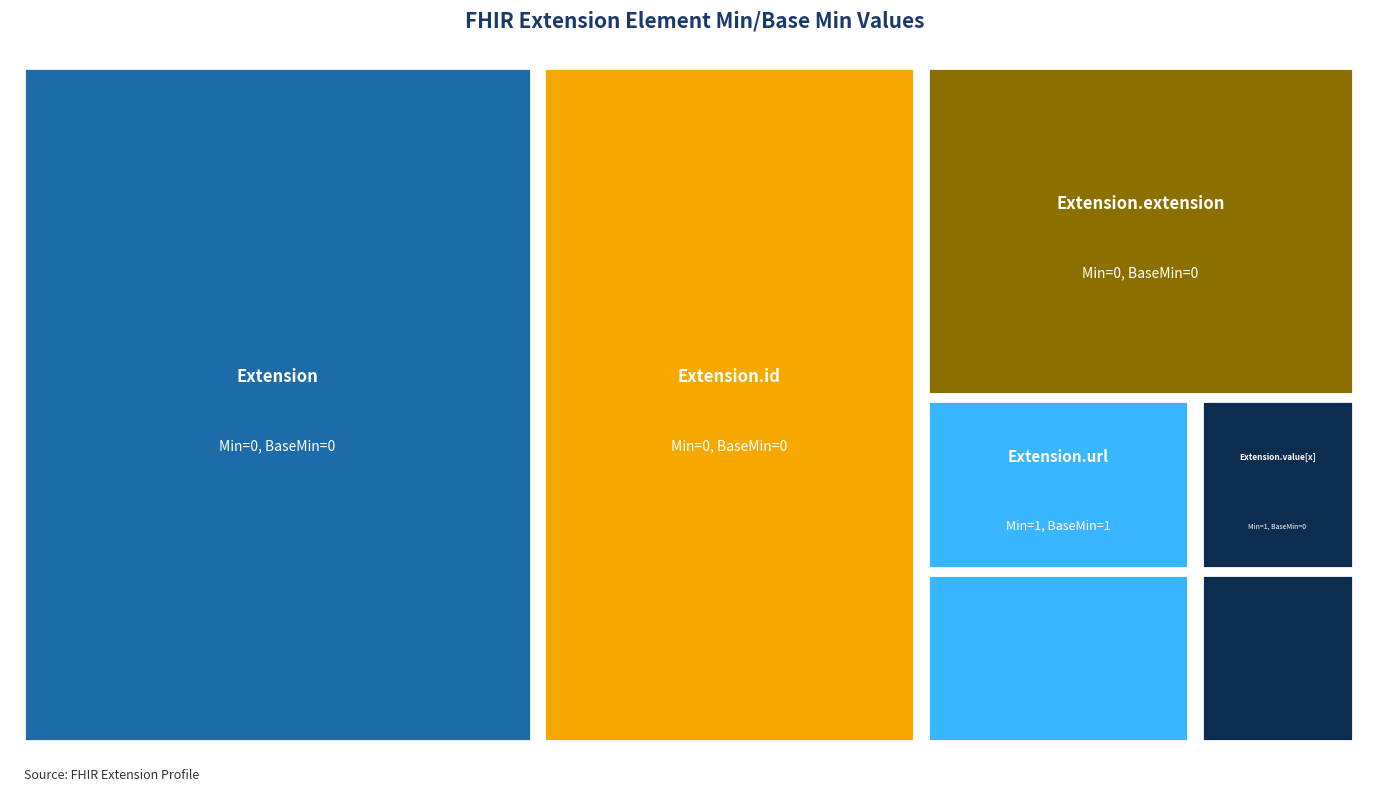

Reading right to left, what are all the values shown in this chart?

Extension.value[x]=1	Extension.url=1	Extension.extension=0	Extension.id=0	Extension=0